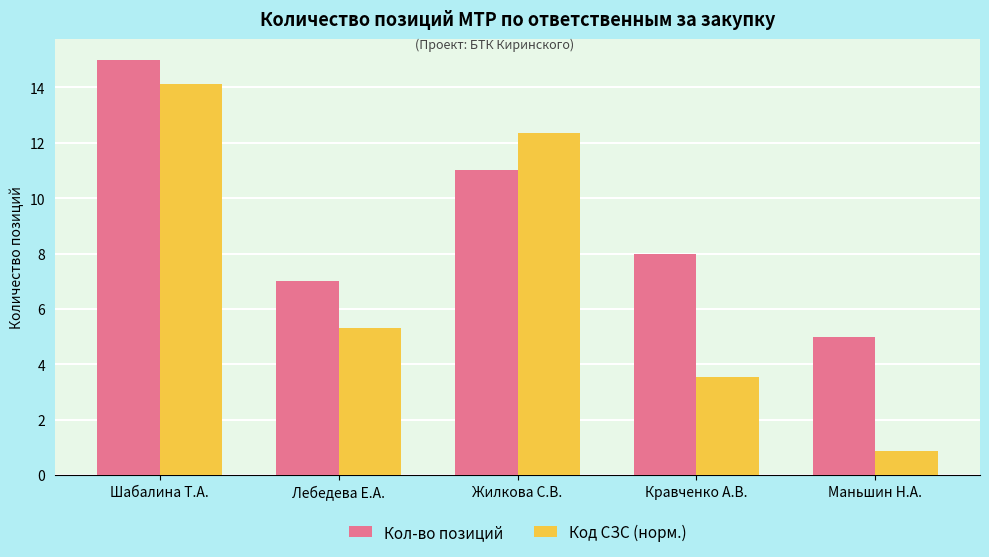

The value of Код СЗС (норм.) at Маньшин Н.А. is 0.9. True or false?

True